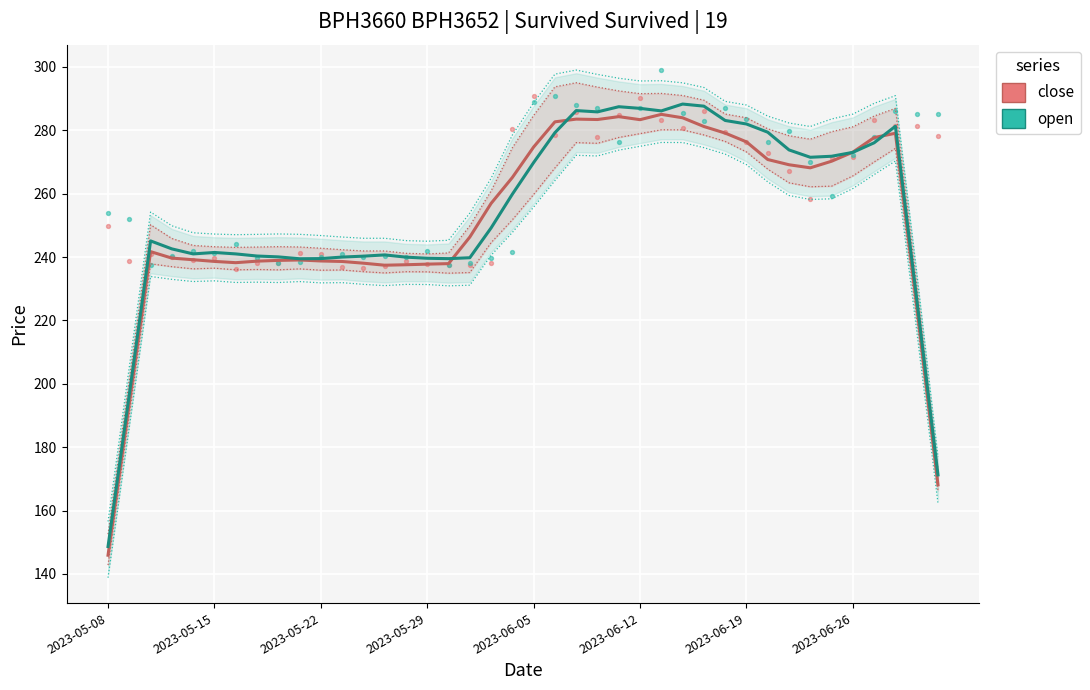

Which series contains the highest Y value?

open